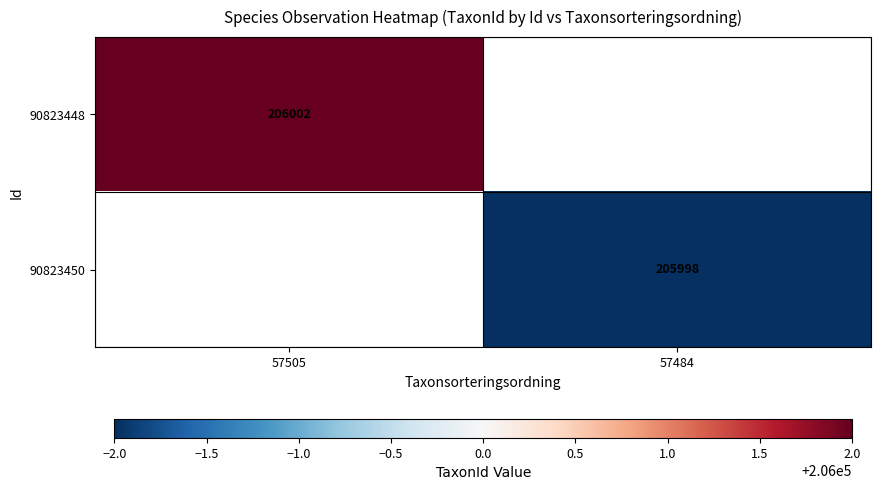

Which label corresponds to the largest value in the chart?

57505